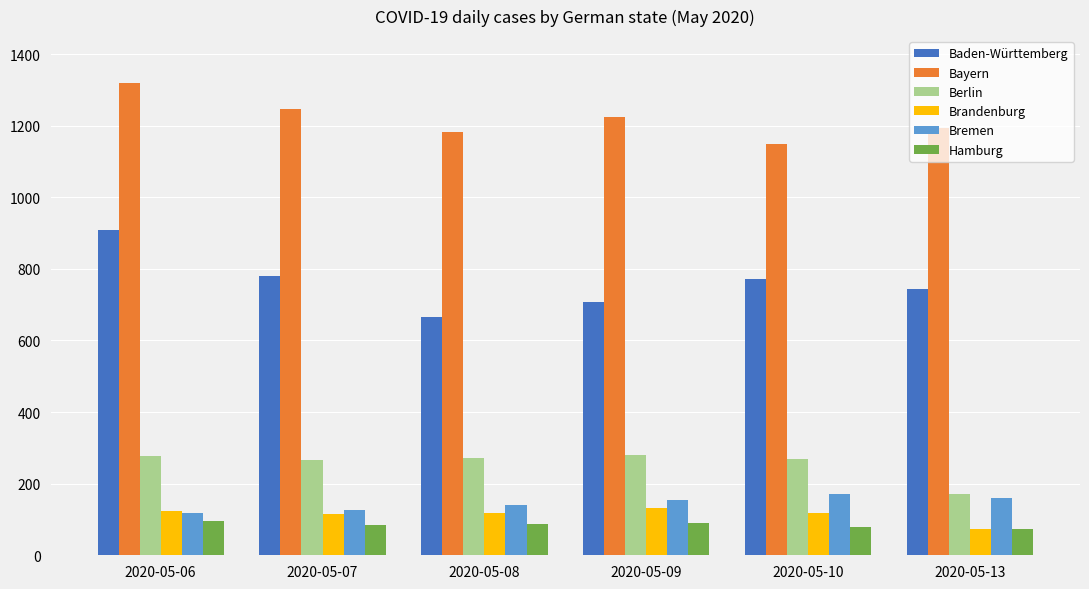

Which category has the highest value across all series?

2020-05-06